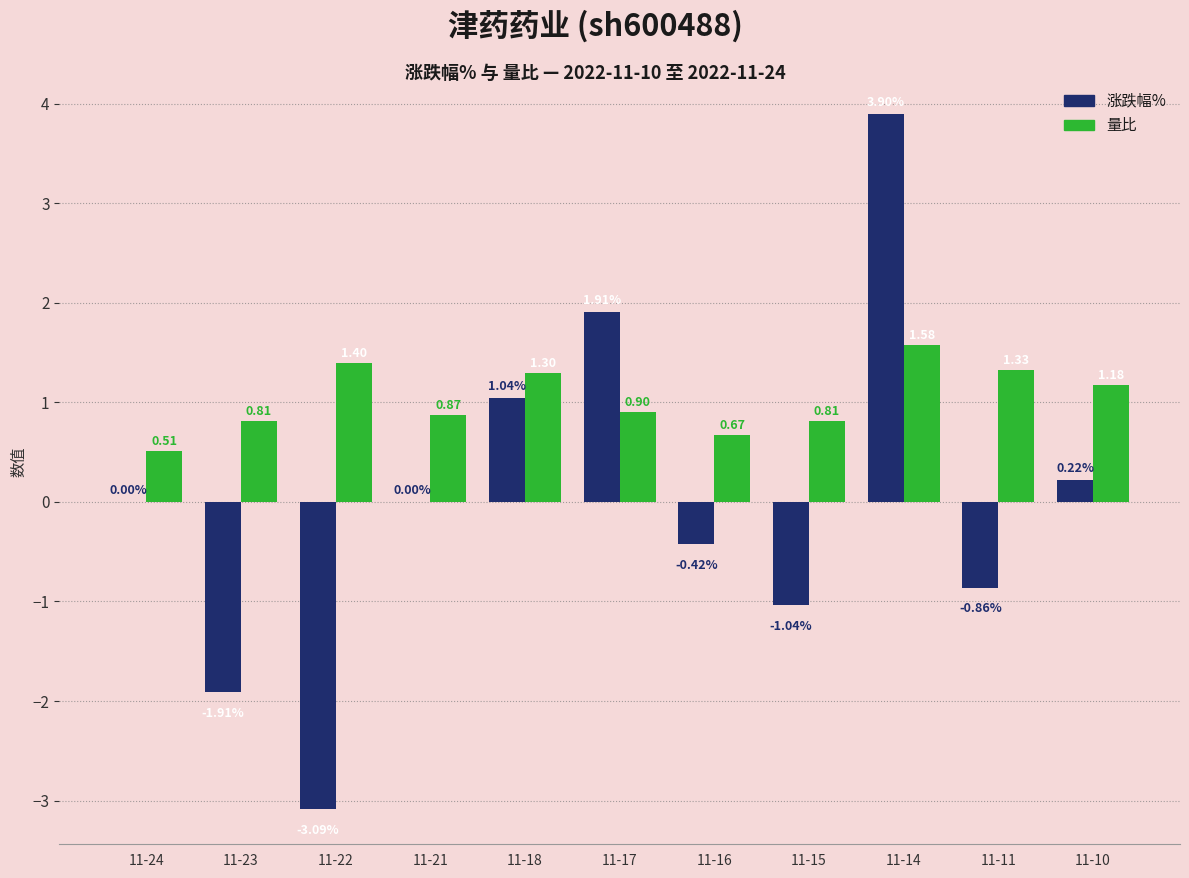

What is the spread (max minus min) of values at 11-11?

2.2